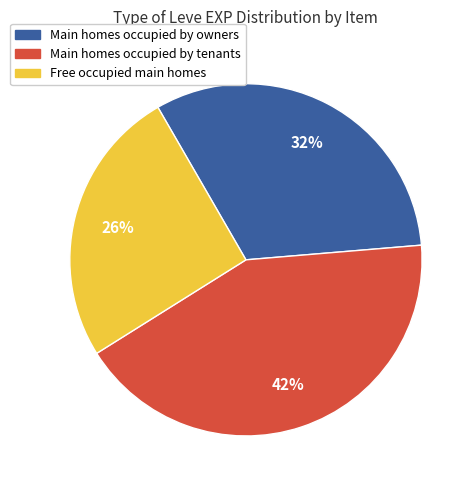

What is the ratio of the value at Free occupied main homes to the value at Main homes occupied by owners?

0.8